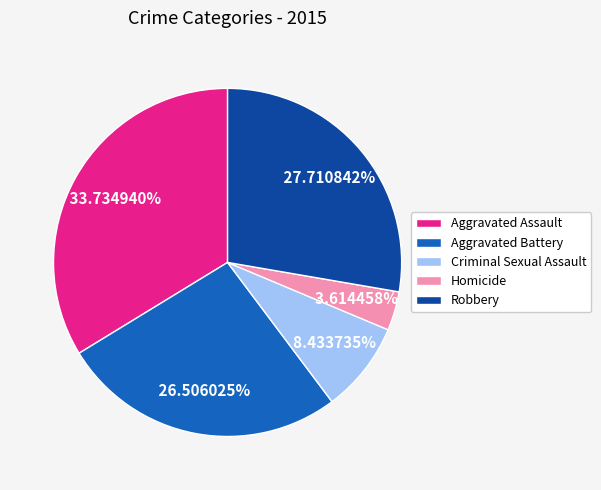

The Aggravated Assault slice represents 39% of the pie. True or false?

False